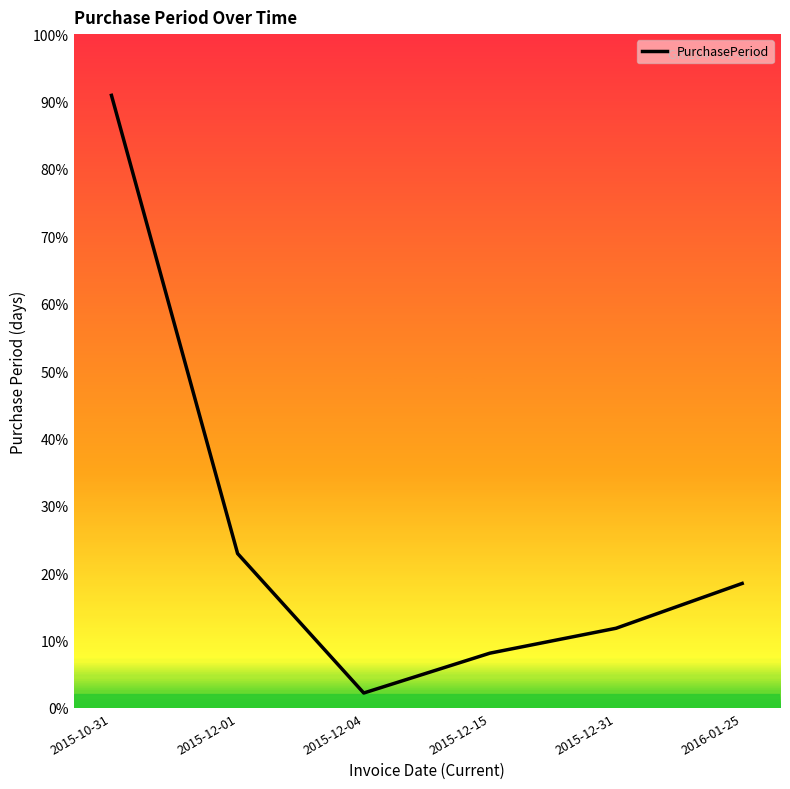

Does the chart display data point markers on the line(s)?

No